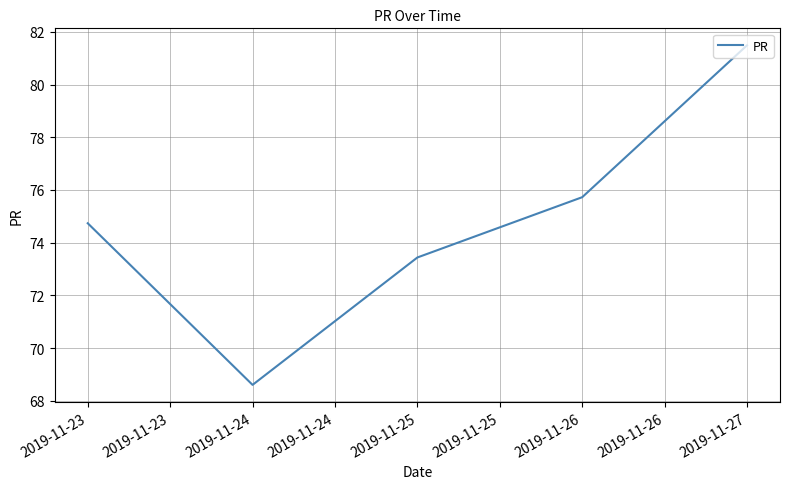

What is the difference between the maximum and second lowest values?

8.0